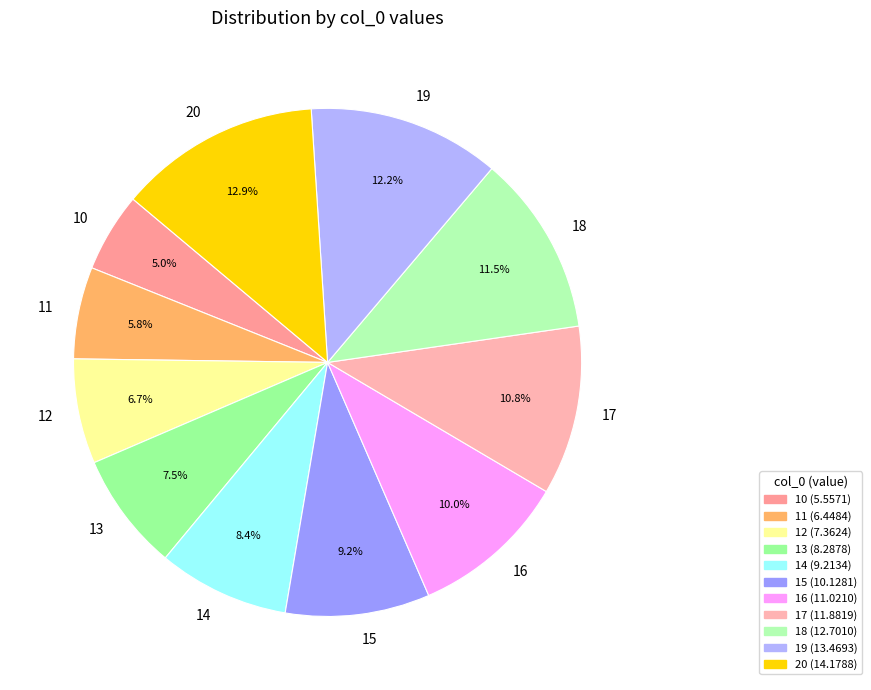

How many segments does this pie chart have?

11